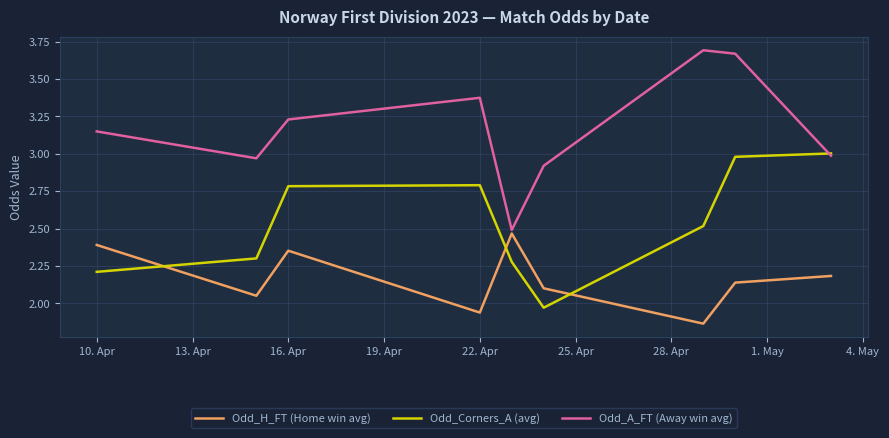

Is this an area chart (filled region under the line)?

No